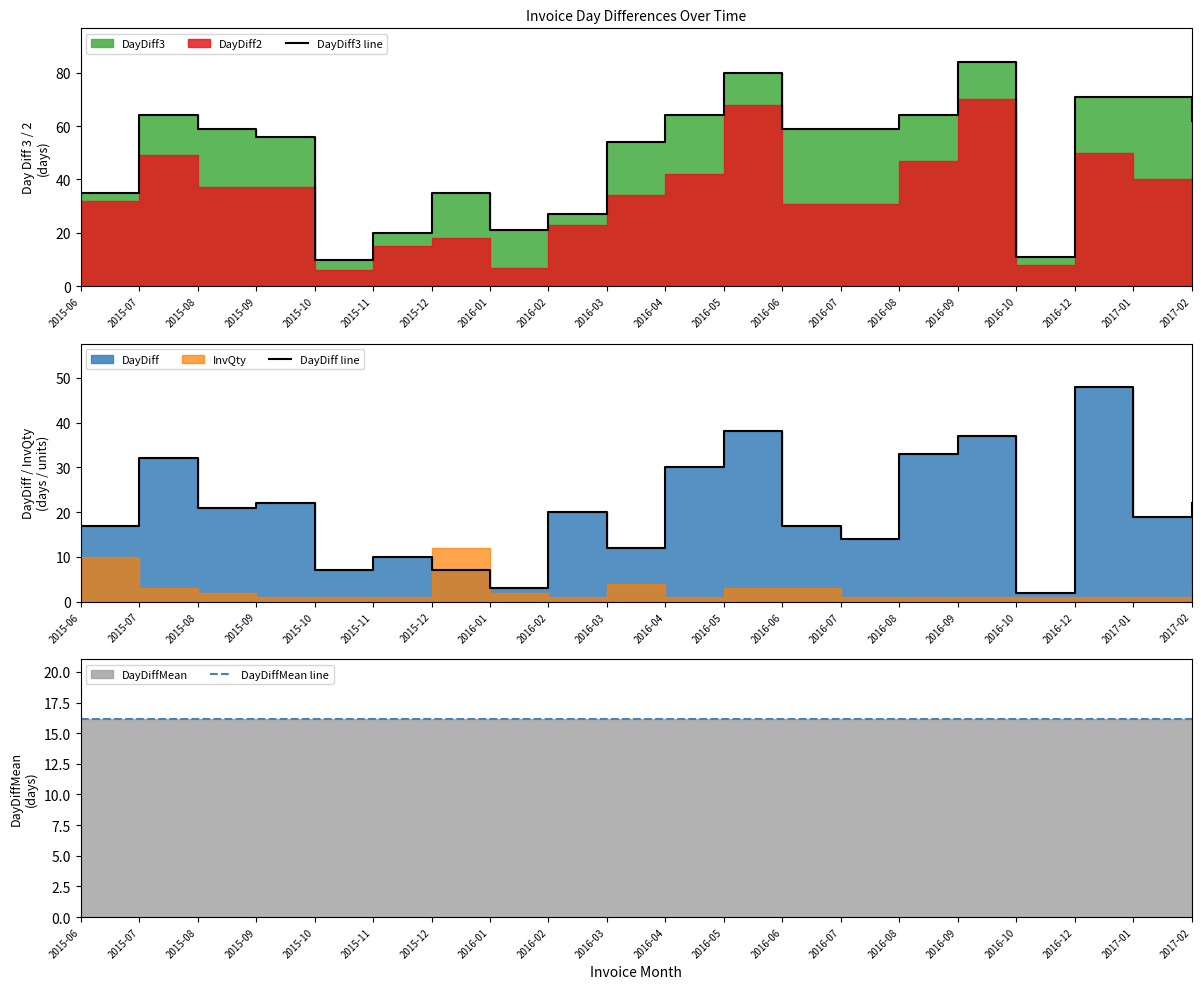

How many data points in DayDiff line are above 20?

9